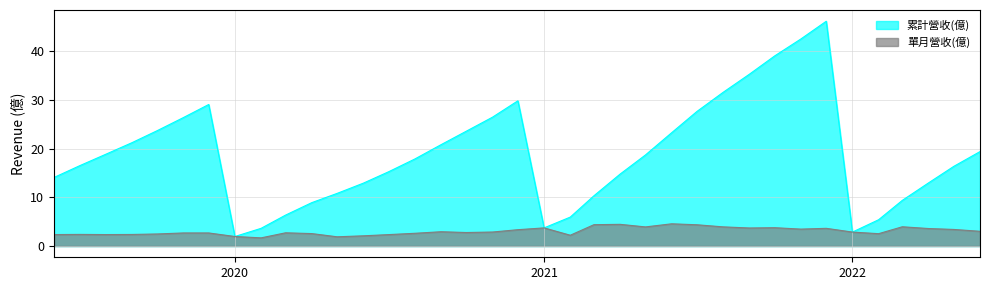

Which series has the widest spread of values?

累計營收(億)